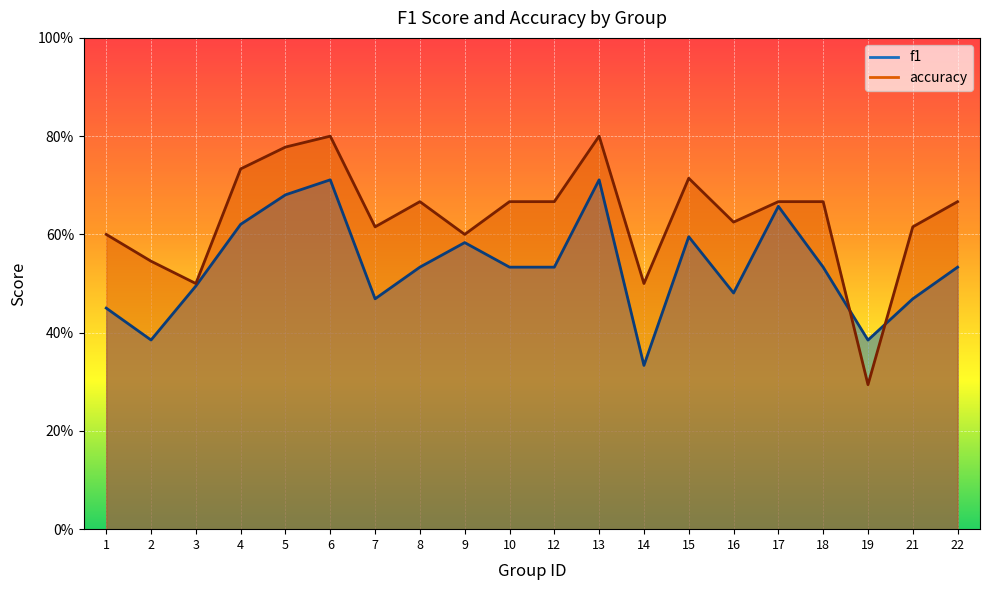

What are all the series names shown in the legend?

f1, accuracy